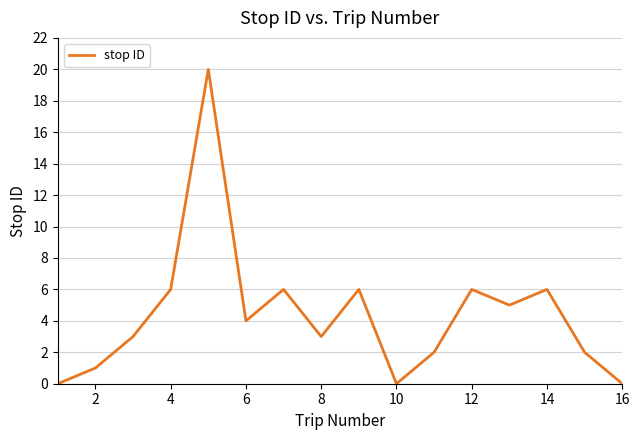

What is the difference between the maximum and second lowest values?

20